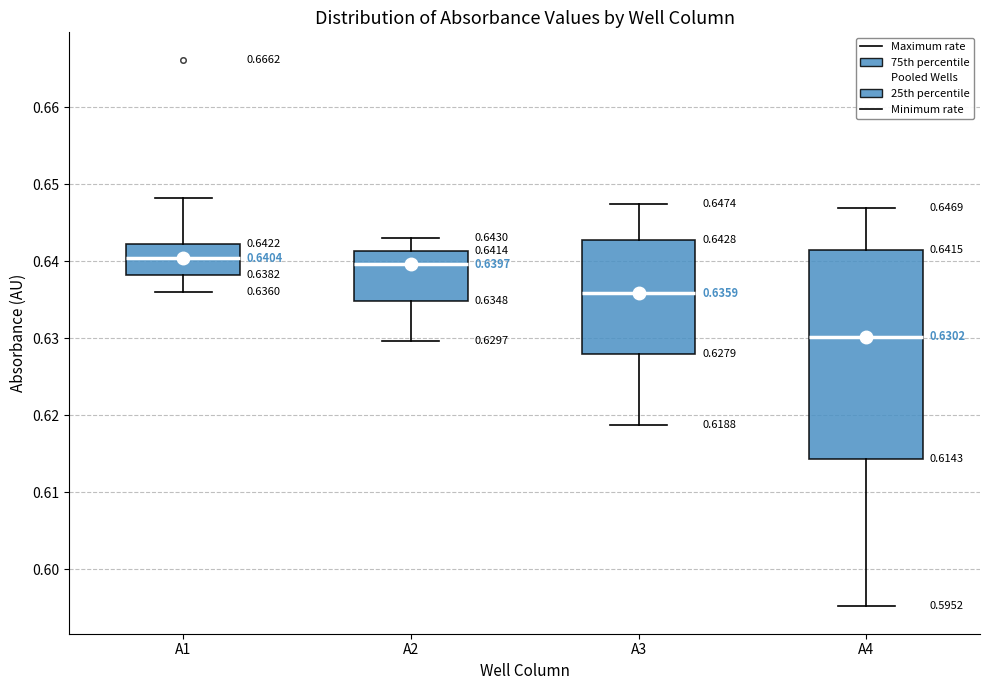

Comparing the boxes themselves (not the whiskers), which one is the tallest?

A4